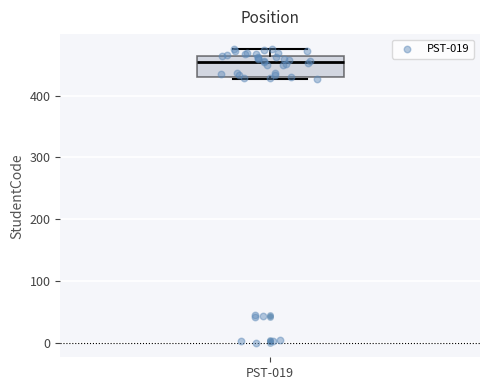

Where is the lower edge of the box for PST-019 on the y-axis? The values are not printed on the chart, so give them approximately, as read against the axis.

430